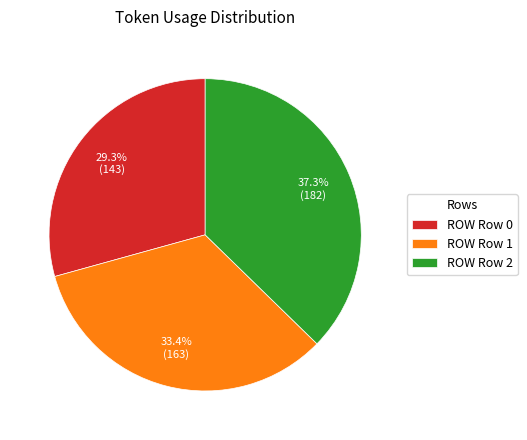

Do ROW Row 0 and ROW Row 1 together represent more than half of the pie?

Yes